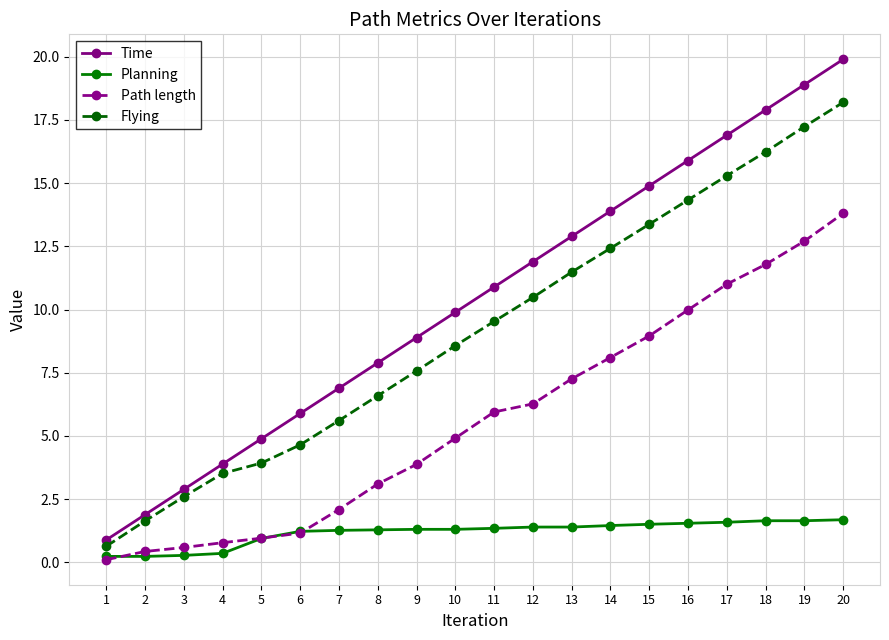

Which series has the largest range (max minus min)?

Time